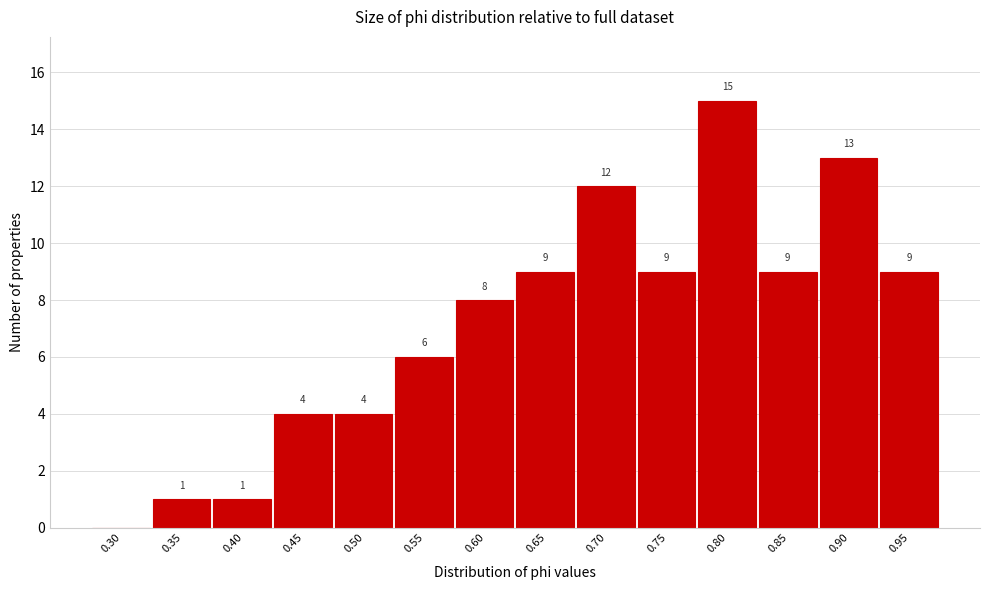

Reading left to right, what are all the values shown in this chart?

0.30=0	0.35=1	0.40=1	0.45=4	0.50=4	0.55=6	0.60=8	0.65=9	0.70=12	0.75=9	0.80=15	0.85=9	0.90=13	0.95=9